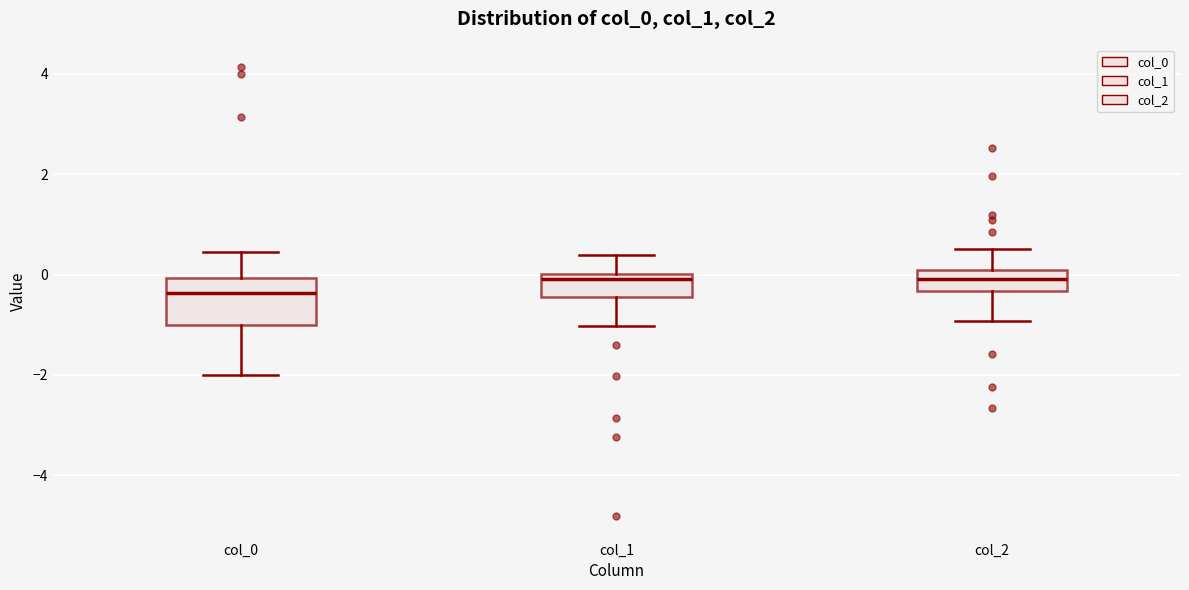

Reading left to right, read every box against the y-axis: the position of its median line, the range the box covers, and the ends of its whiskers. The values are not printed on the chart, so give them approximately, as read against the axis.

col_0: median -0.4, box -1.0 to 0.0, whiskers -2.0 to 0.4
col_1: median 0.0 (just below the box's upper edge), box -0.4 to 0.0, whiskers -1.0 to 0.4
col_2: median 0.0 (inside the box), box -0.4 to 0.0, whiskers -1.0 to 0.6